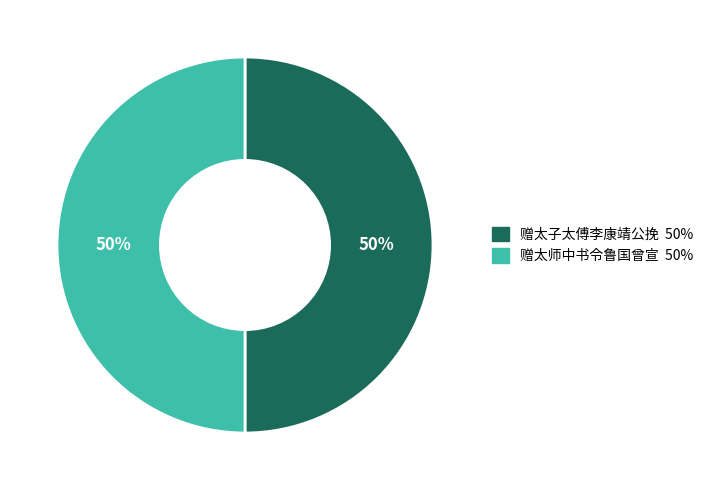

To the nearest percent, what is the average slice percentage?

50%